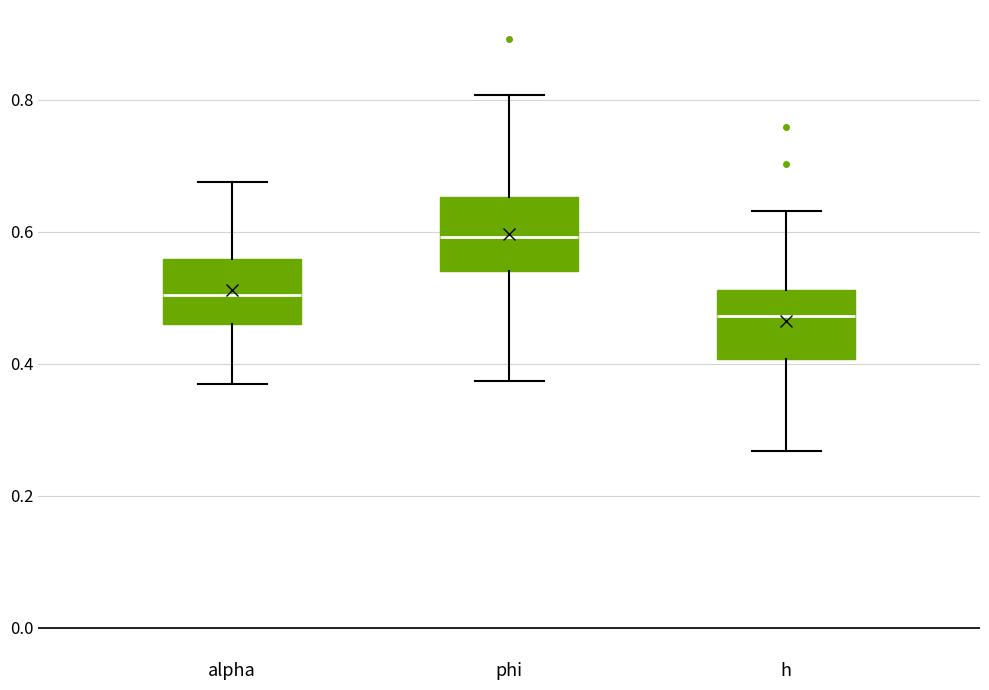

Reading left to right, transcribe this box plot: for each box, give where its median line is, the range the box spans, and where its two whiskers end, as read against the y-axis. The values are not printed on the chart, so give them approximately, as read against the axis.

alpha: median 0.50, box 0.46 to 0.56, whiskers 0.36 to 0.68
phi: median 0.60, box 0.54 to 0.66, whiskers 0.38 to 0.80
h: median 0.48, box 0.40 to 0.52, whiskers 0.26 to 0.64